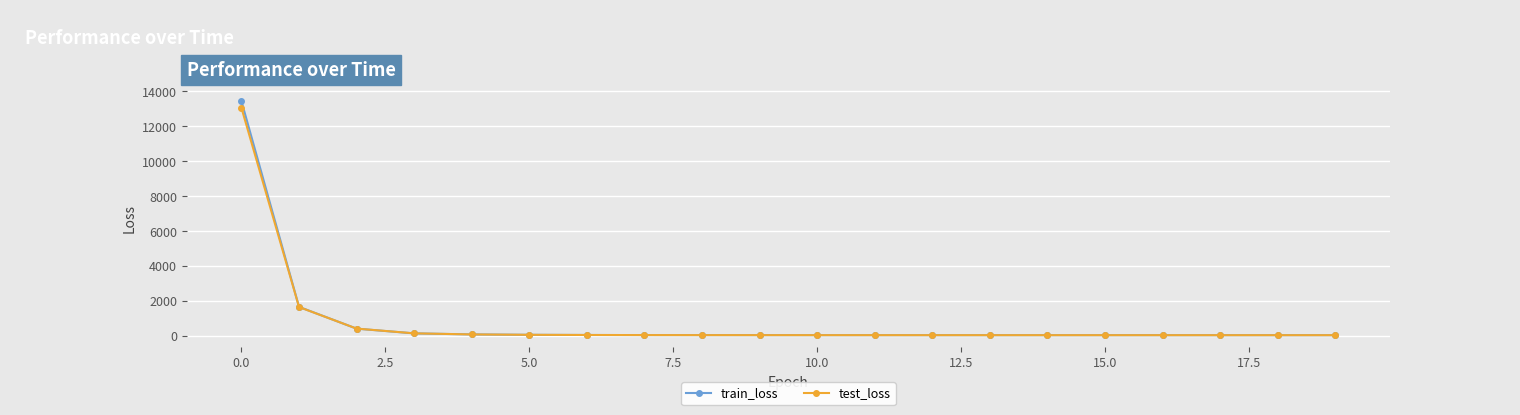

What is the highest value of the test_loss series?

13048.4